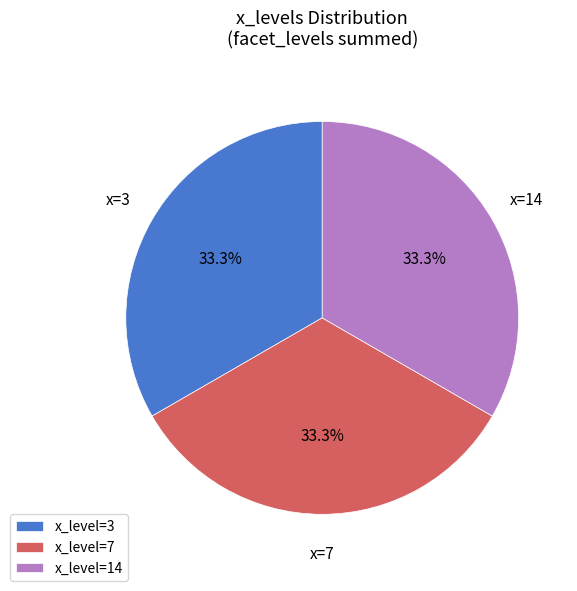

Is there a majority slice in this chart?

No